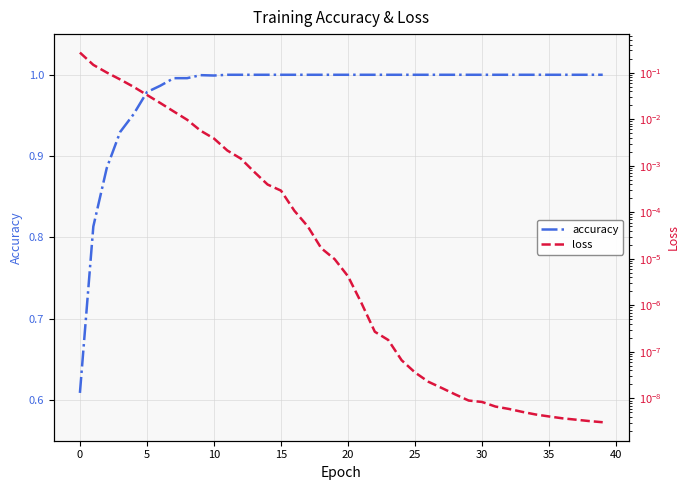

The loss series shows 0.2 at 5. True or false?

False